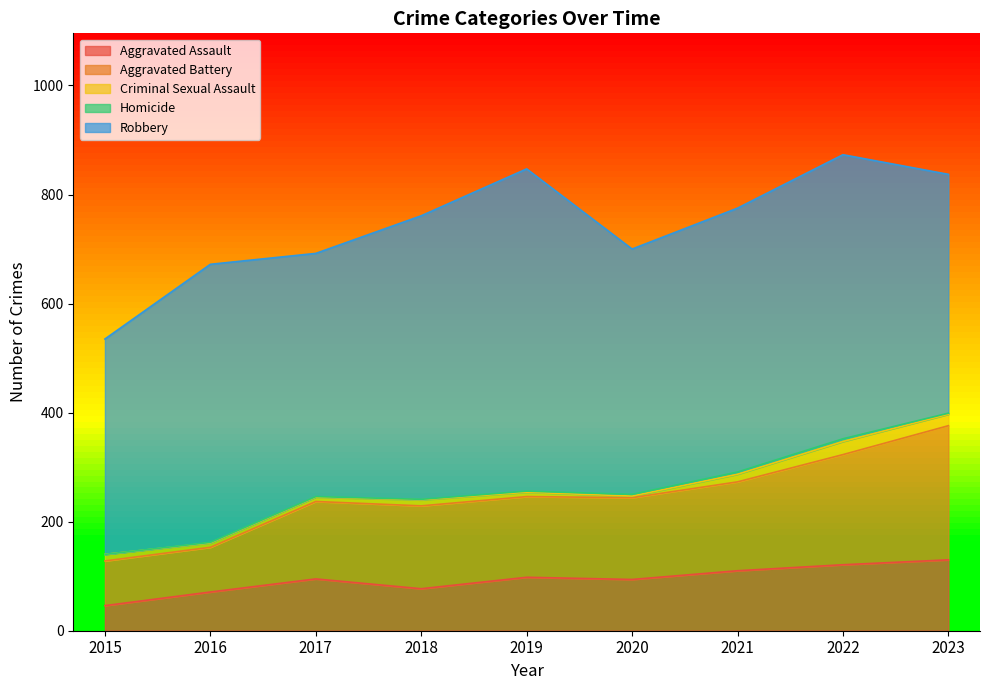

What is the spread (max minus min) of values at 2022?

516